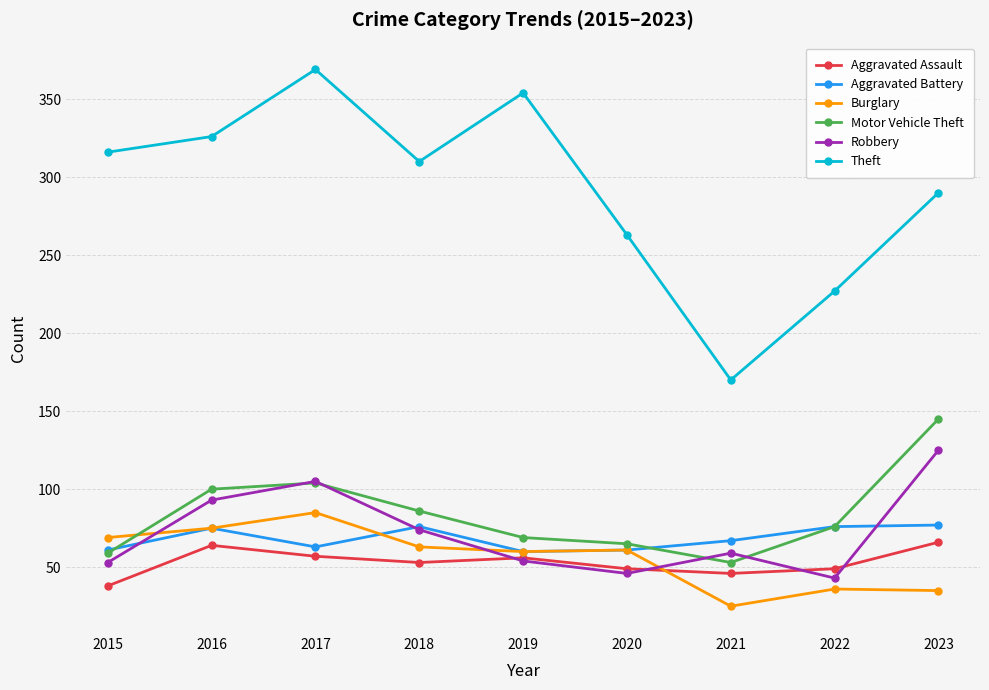

Count the number of categories in the chart.

9